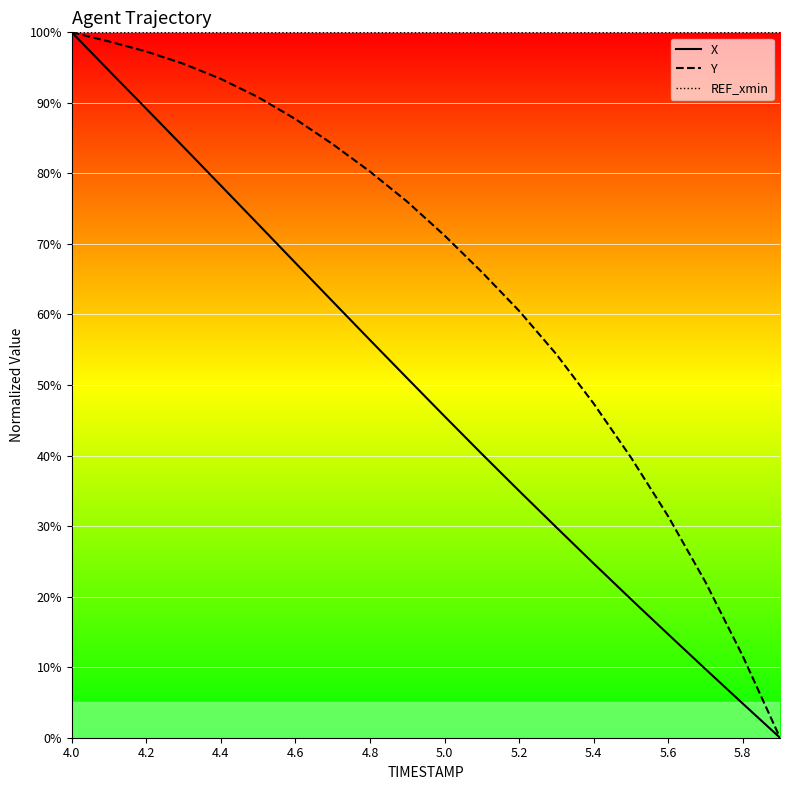

How many categories are shown in the chart?

20